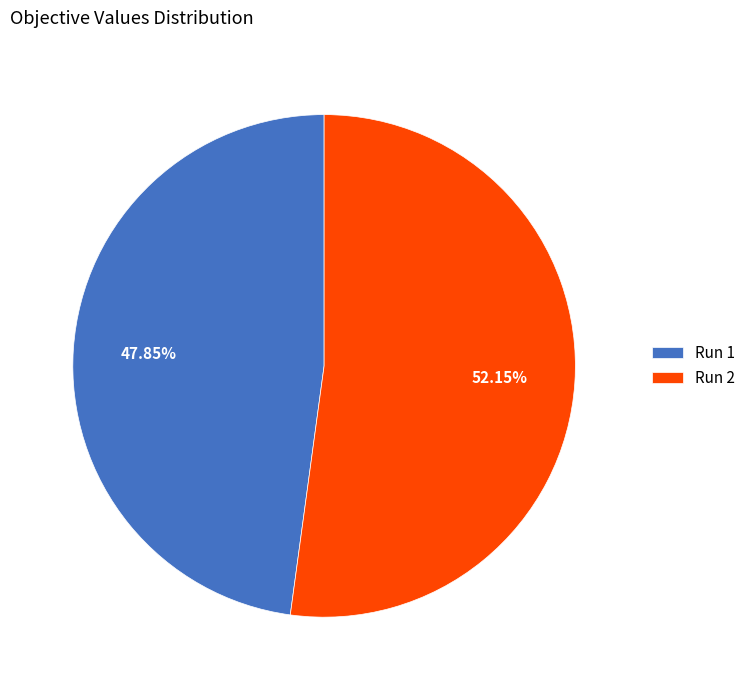

Between Run 1 and Run 2, which is larger?

Run 2